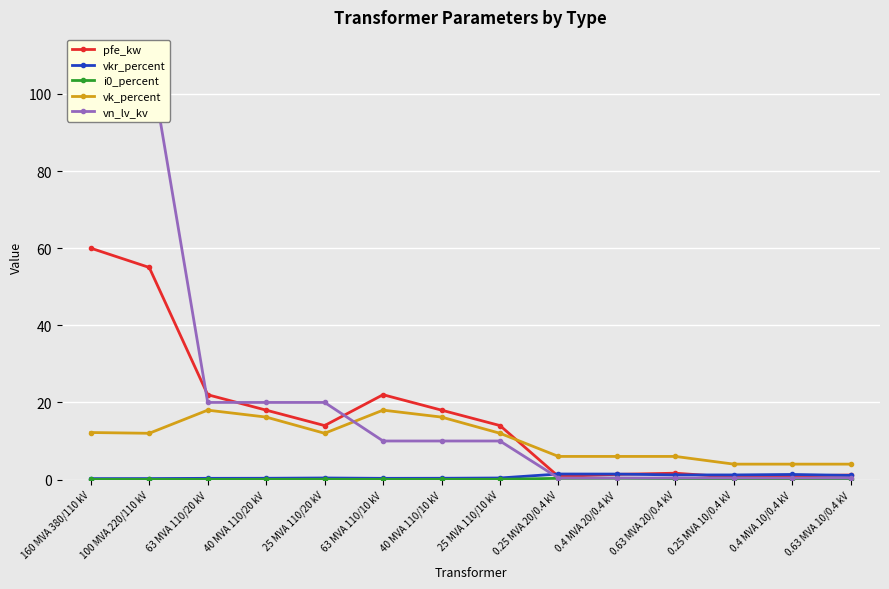

The i0_percent series shows 0.1 at 160 MVA 380/110 kV. True or false?

True